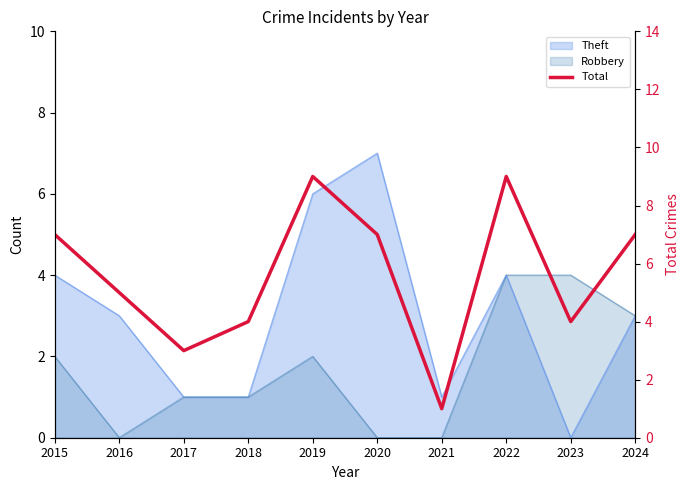

Does the chart have visible grid lines?

No